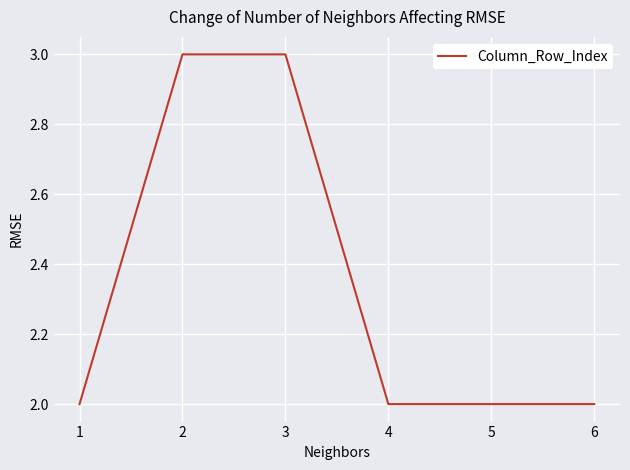

What is the approximate value at 4?

2